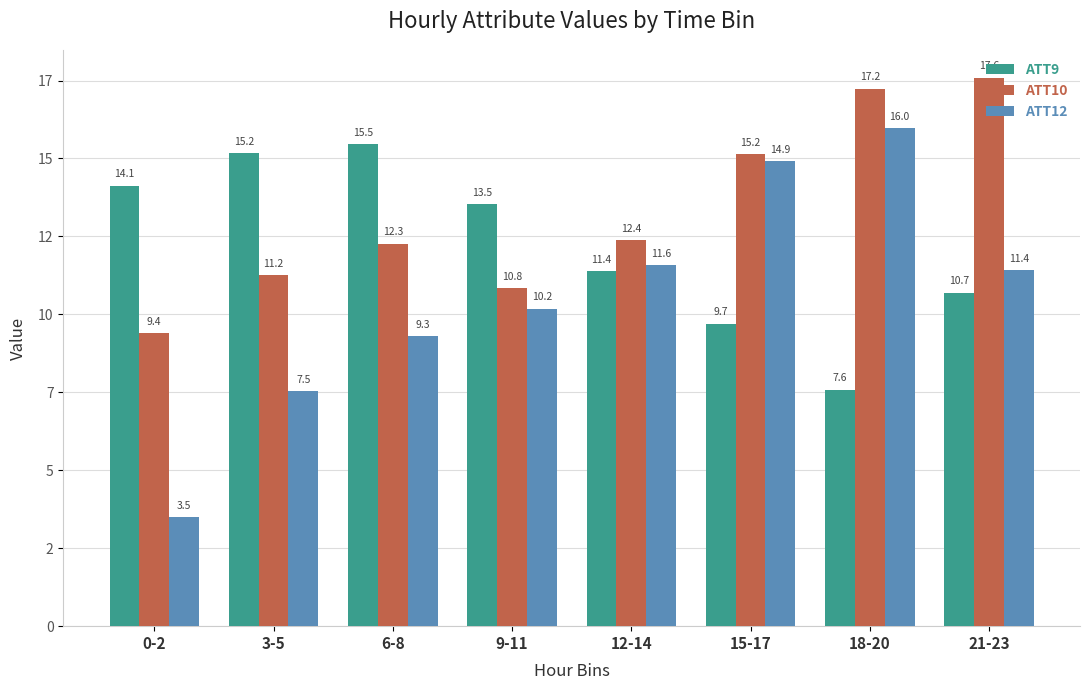

What is the total value across all series at 18-20?

40.8